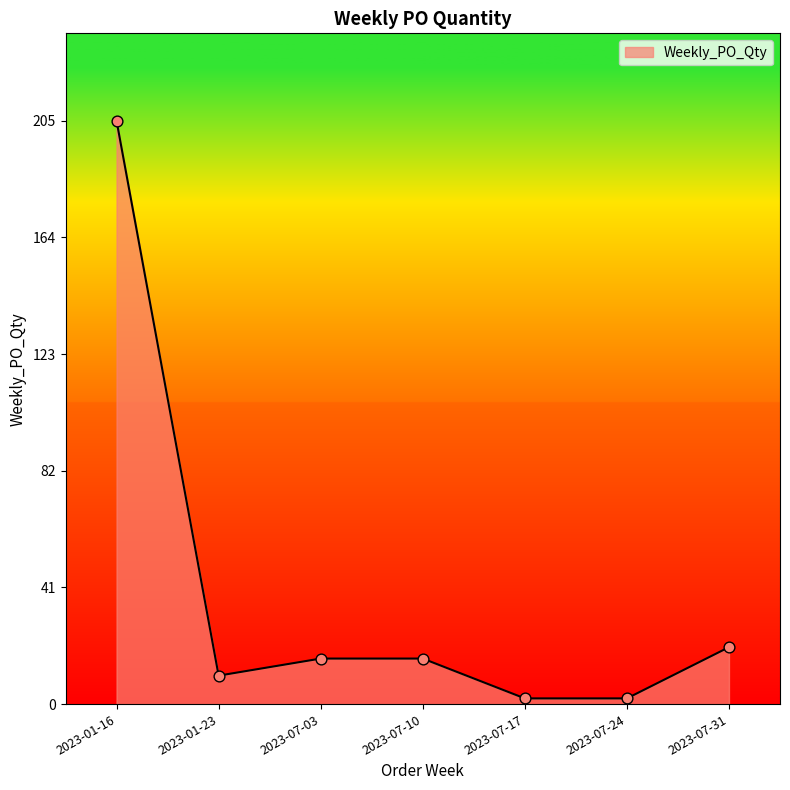

Which has a higher value, 2023-01-16 or 2023-07-24?

2023-01-16